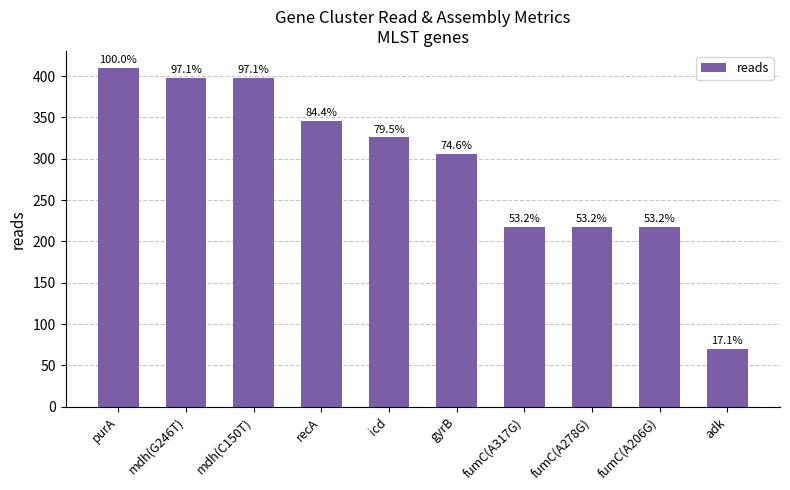

Are the bars horizontal?

No